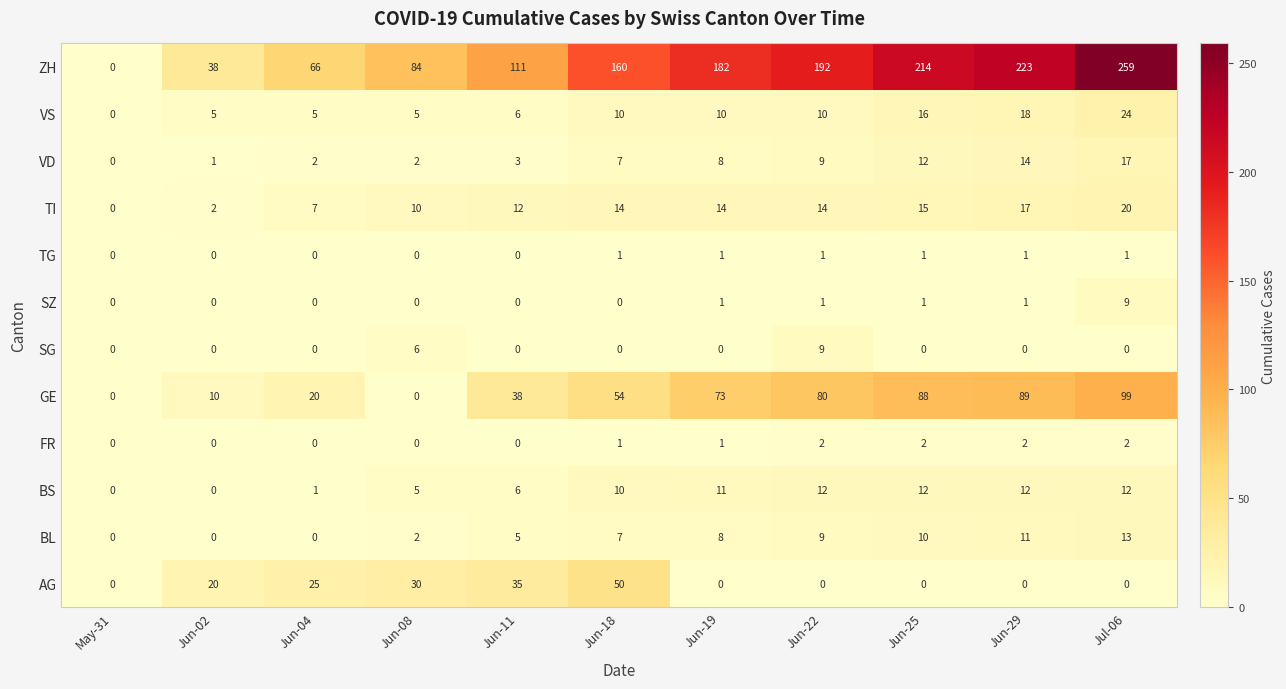

At which label is VD closest to 8?

Jun-19